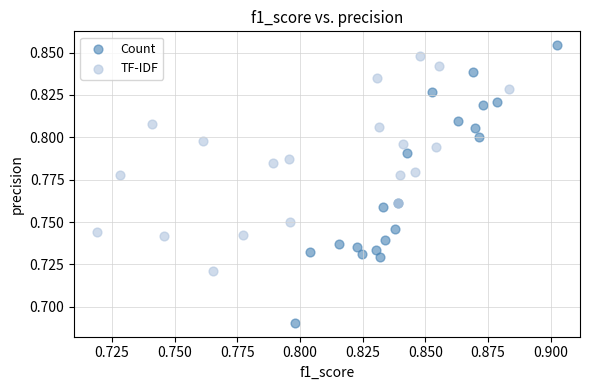

Which series contains the highest Y value?

Count